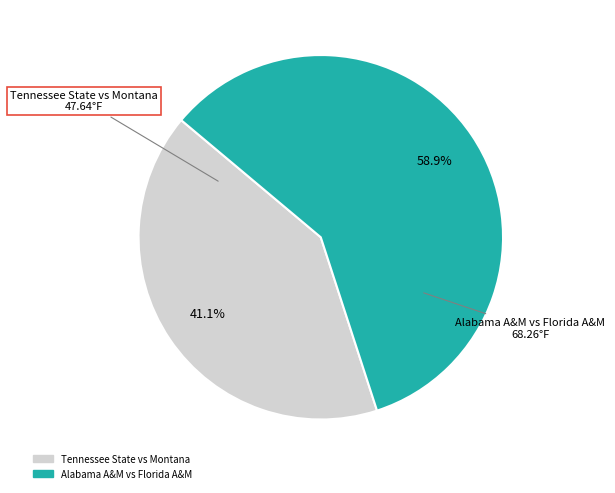

Between Alabama A&M vs Florida A&M and Tennessee State vs Montana, which is larger?

Alabama A&M vs Florida A&M